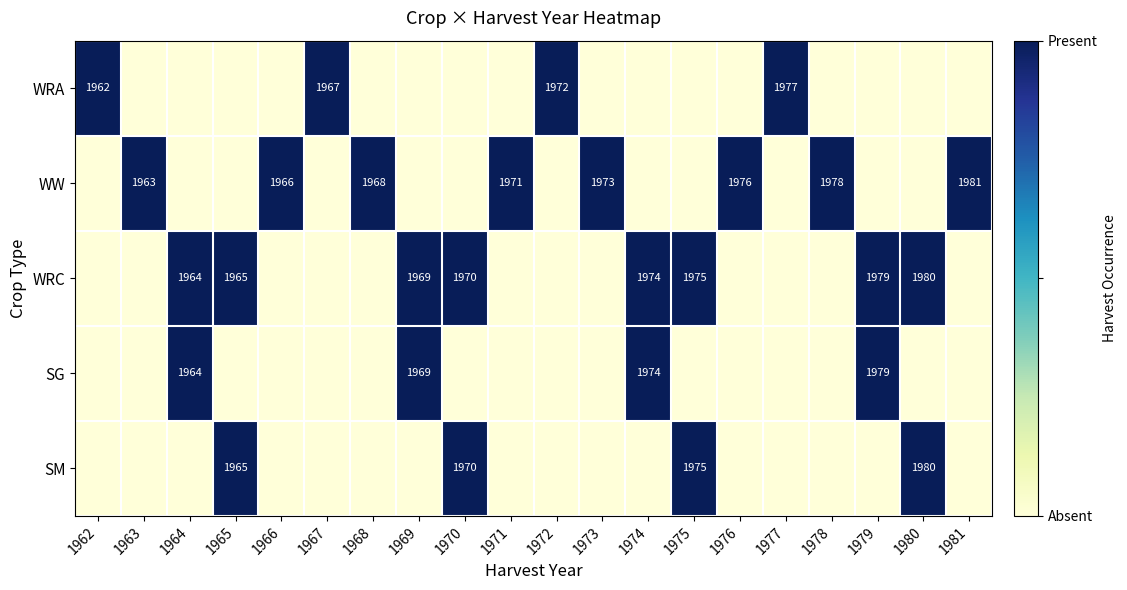

The value of WW at 1971 is 2833. True or false?

False